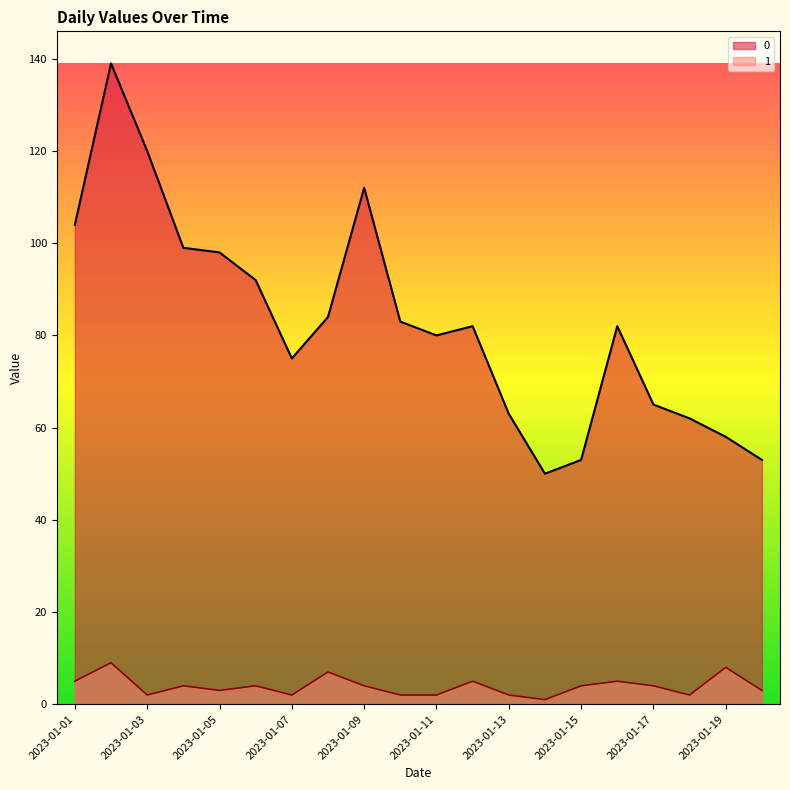

List the labels in order of 1 value, smallest first.

2023-01-14, 2023-01-03, 2023-01-07, 2023-01-10, 2023-01-11, 2023-01-13, 2023-01-18, 2023-01-05, 2023-01-20, 2023-01-04, 2023-01-06, 2023-01-09, 2023-01-15, 2023-01-17, 2023-01-01, 2023-01-12, 2023-01-16, 2023-01-08, 2023-01-19, 2023-01-02